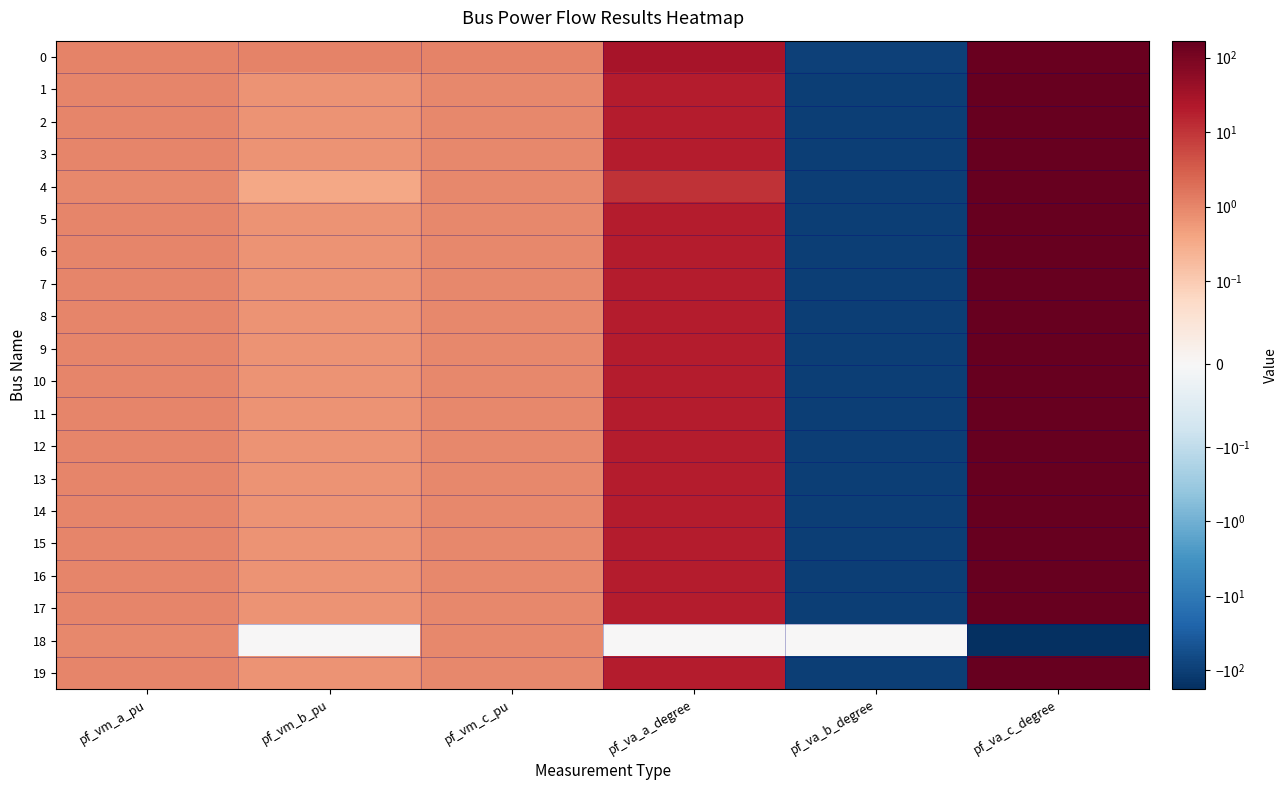

Between pf_vm_a_pu and pf_va_c_degree, which series saw the biggest shift?

18